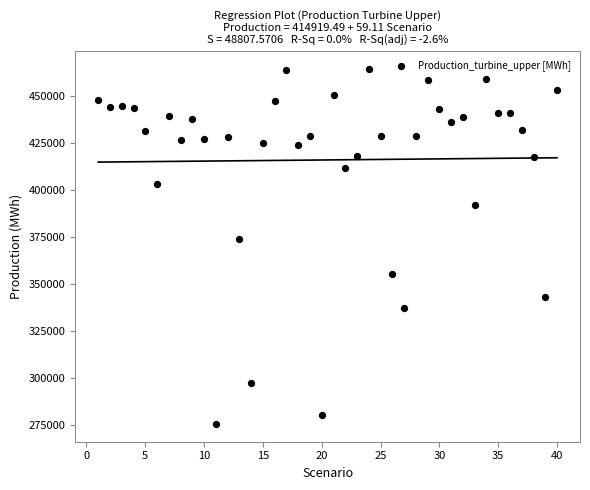

What is the range of X values (max minus min)?

39.0